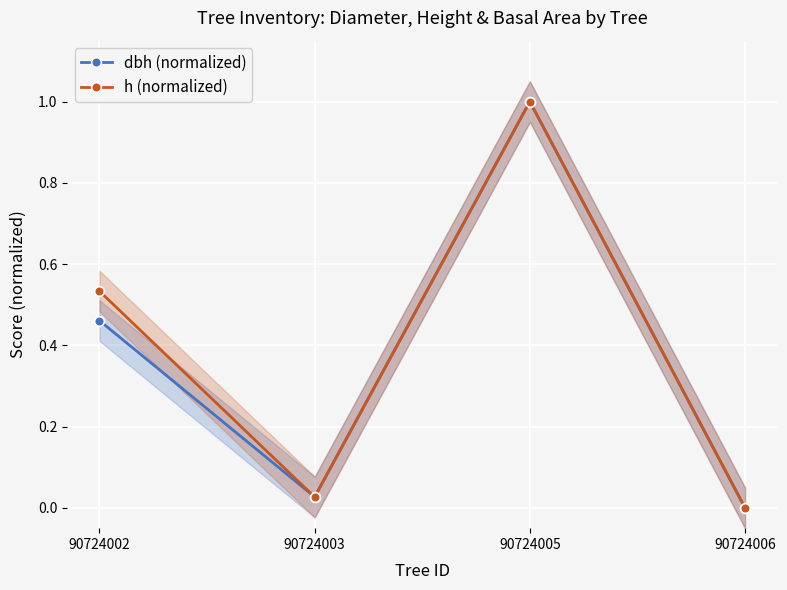

Where is dbh (normalized) nearest to the value 0?

90724006